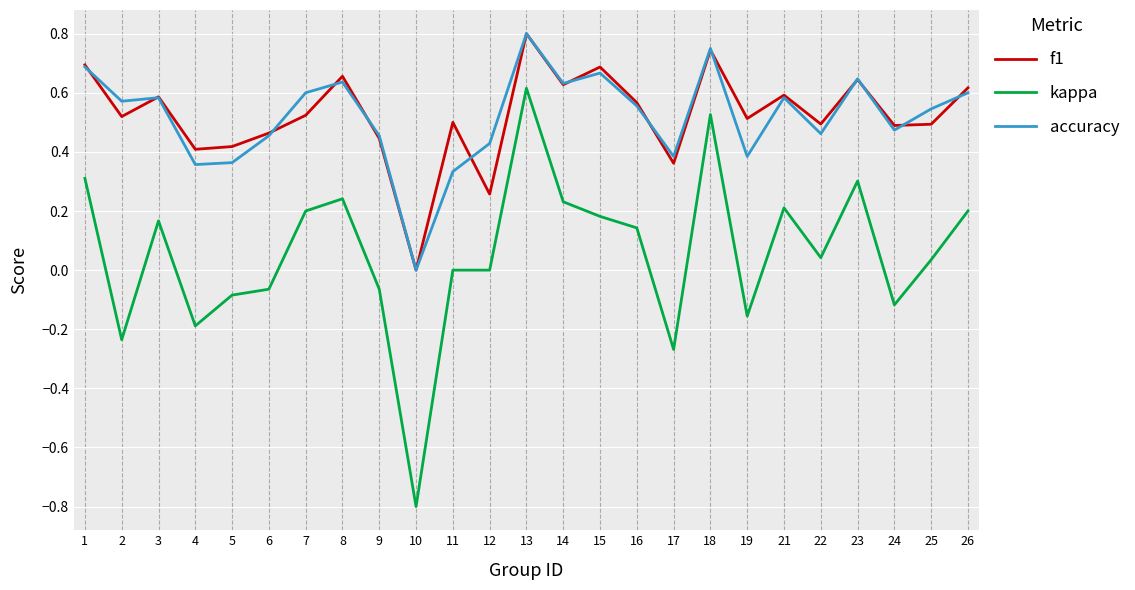

Which series has the largest range (max minus min)?

kappa